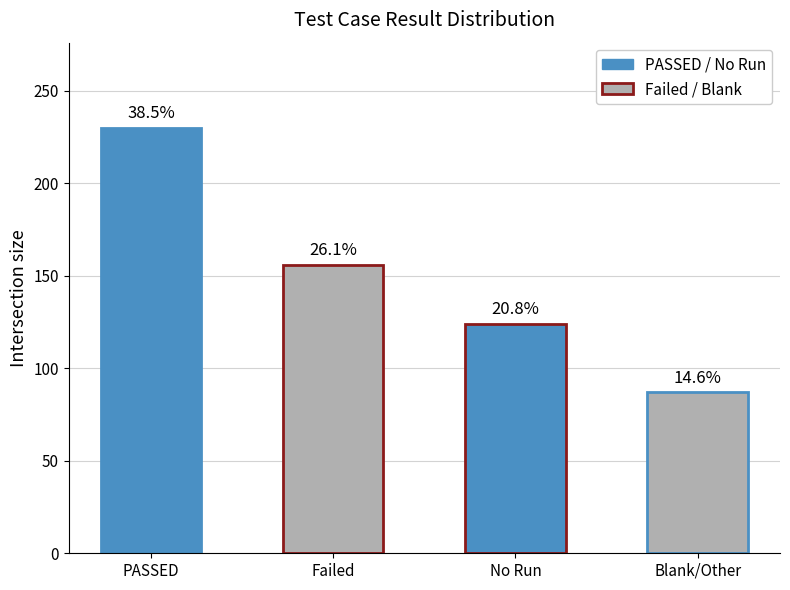

What is the greatest value displayed?

230